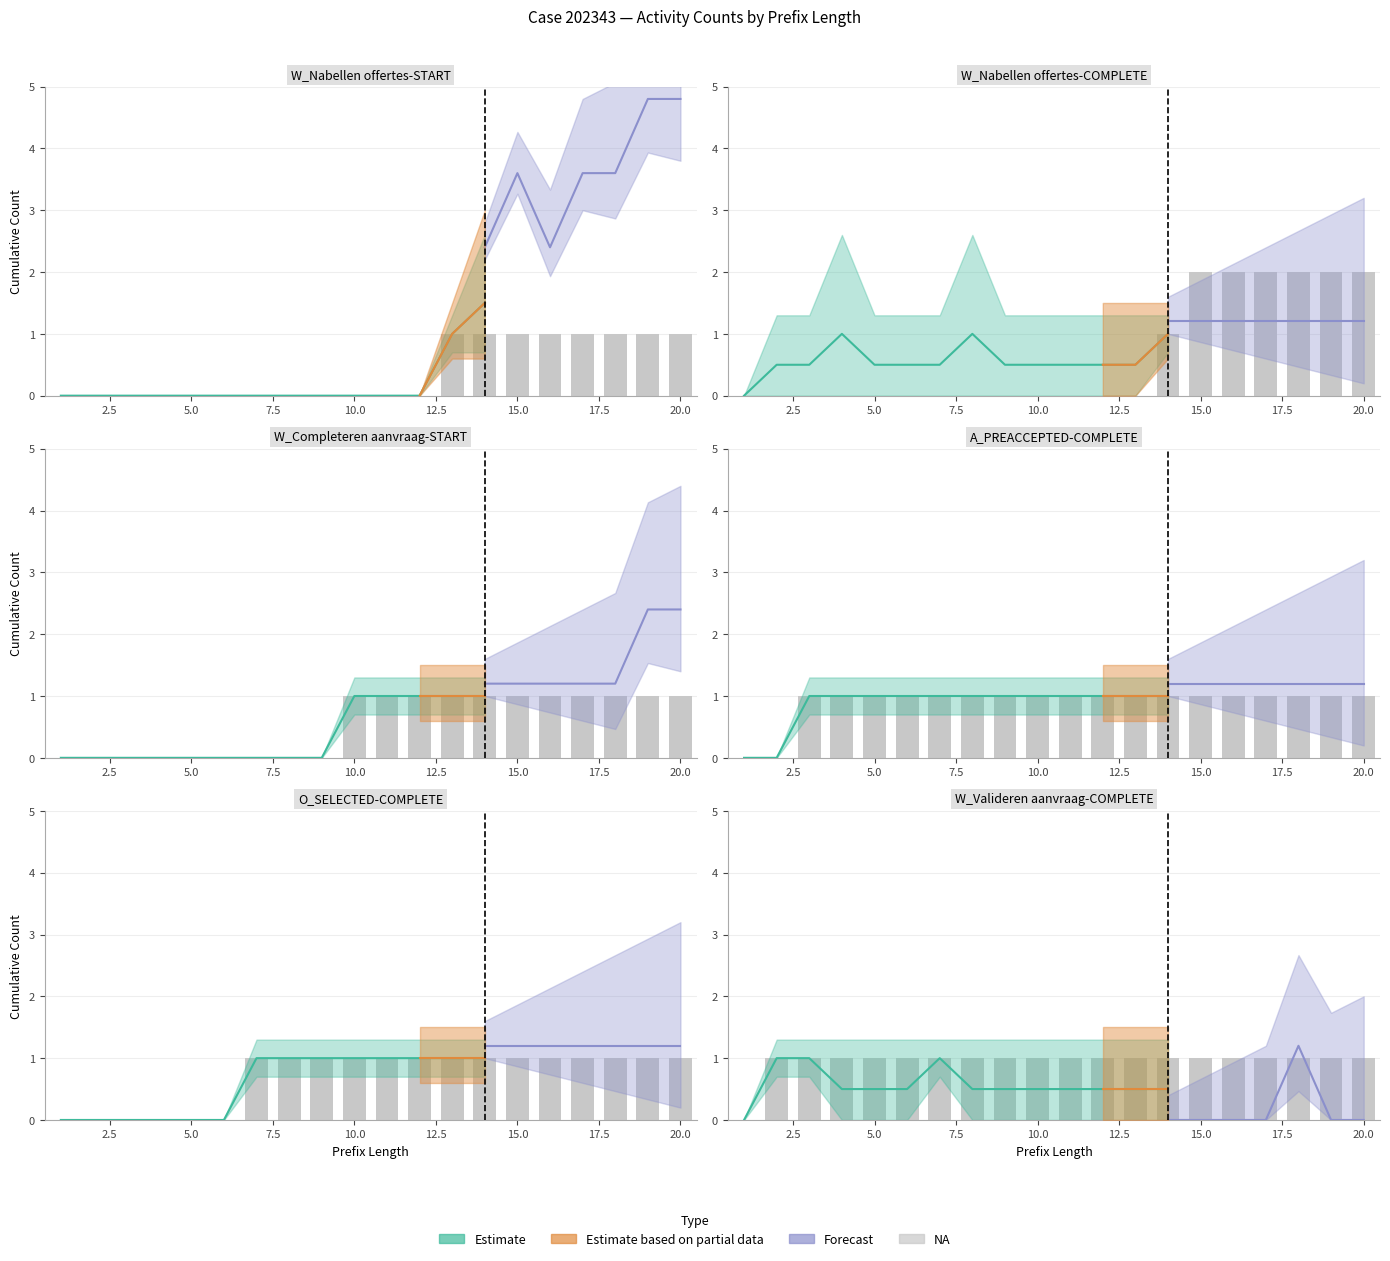

What is the difference between the maximum and second lowest values in the W_Nabellen offertes-COMPLETE series?

2